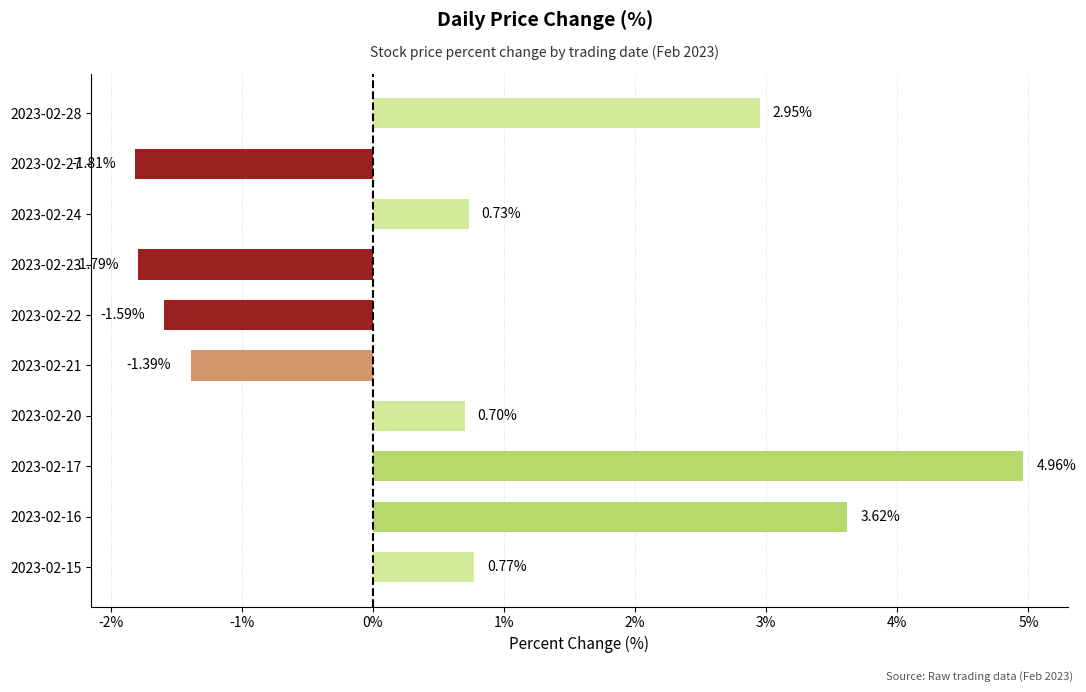

How many bars are there in total?

10